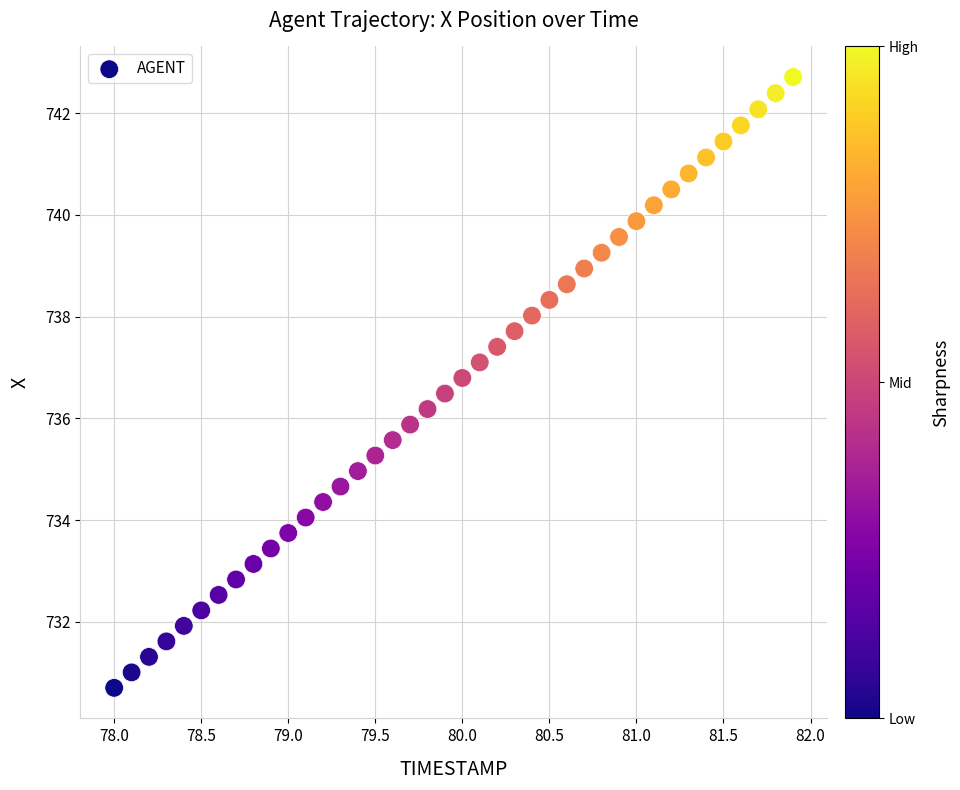

What is the range of Y values (max minus min)?

12.0